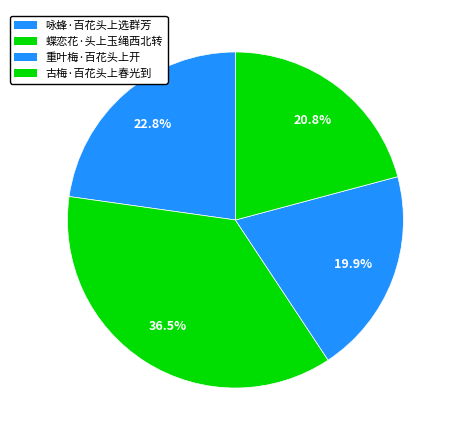

What percentage is the 蝶恋花·头上玉绳西北转 slice, to the nearest percent?

37%